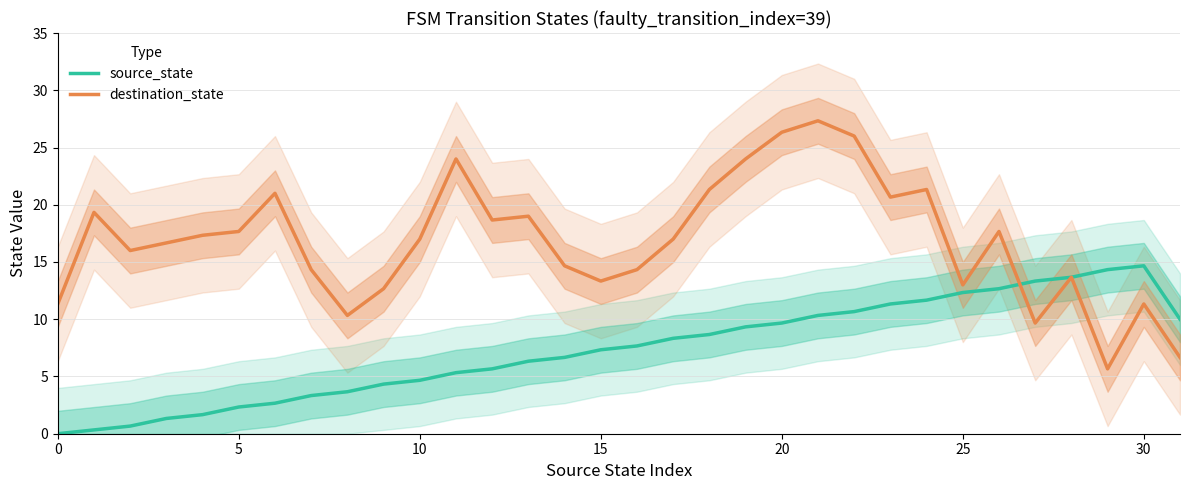

The destination_state series shows 8.4 at 15. True or false?

False